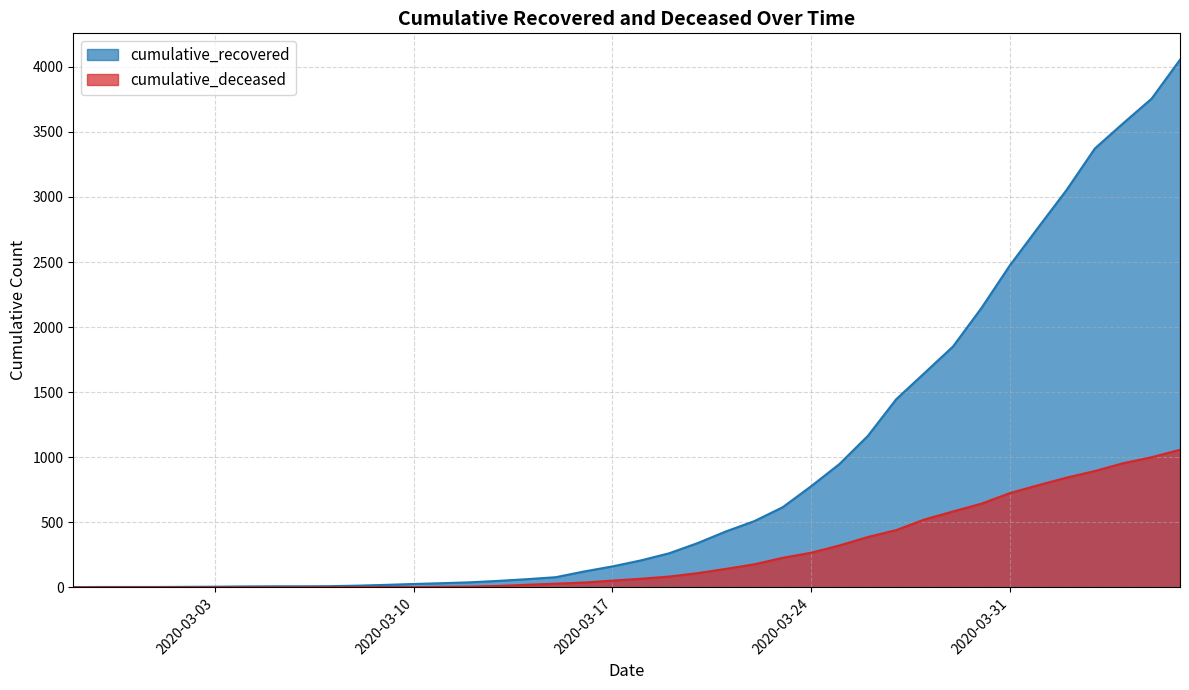

How many values in the cumulative_deceased series are below 66?

20